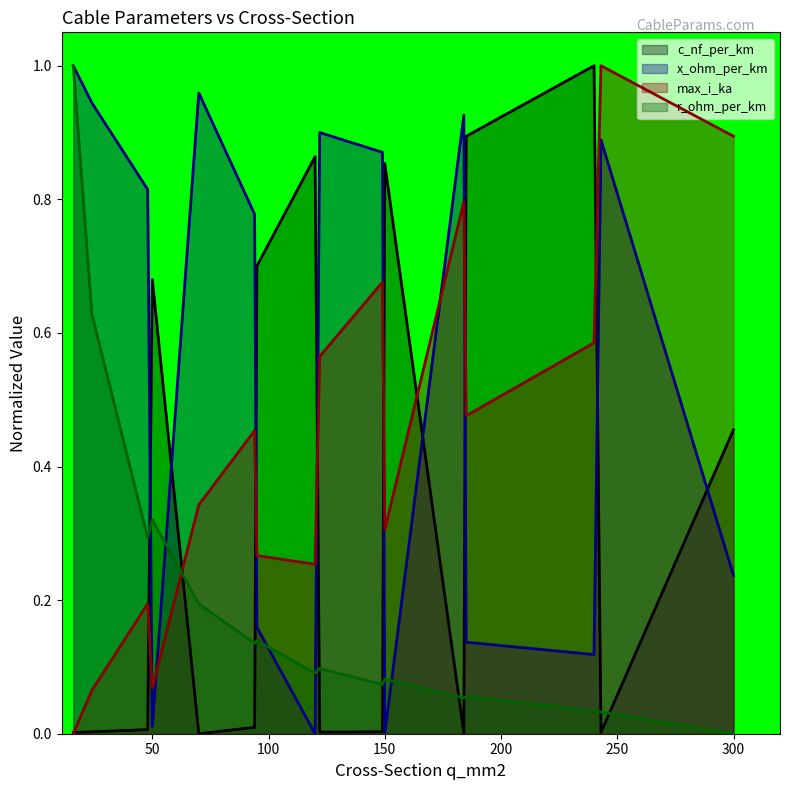

What is the value of the max_i_ka point at the 13th from the left?

0.5